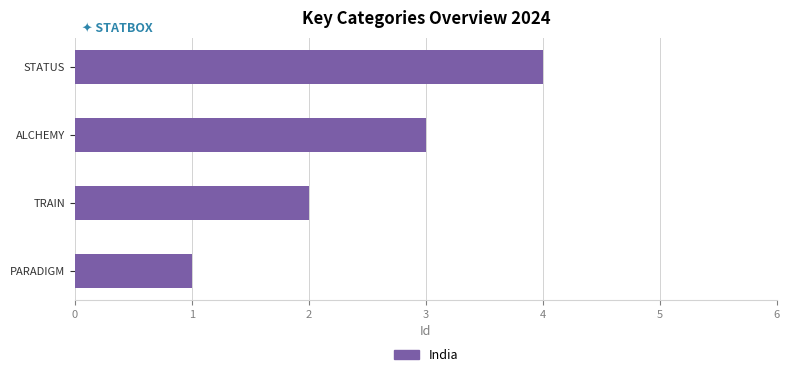

What is the difference between the maximum and minimum values?

3